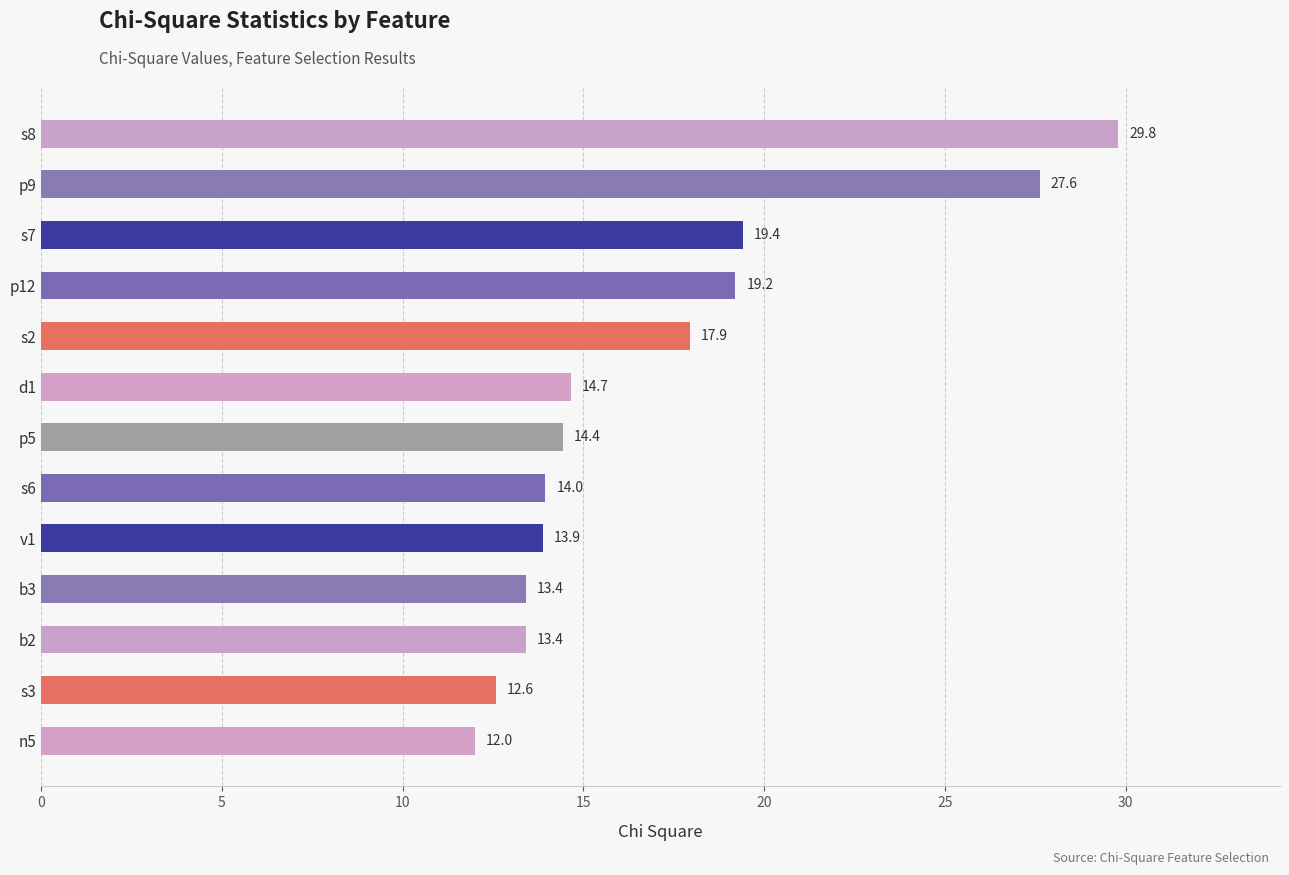

Between p5 and s3, which is larger?

p5